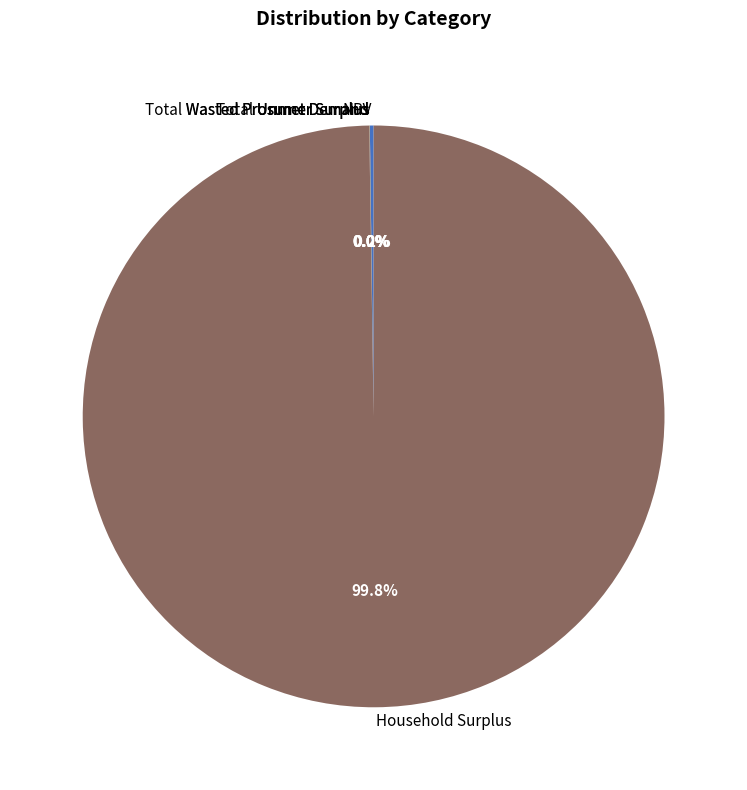

Which slice represents more than half of the pie?

Household Surplus